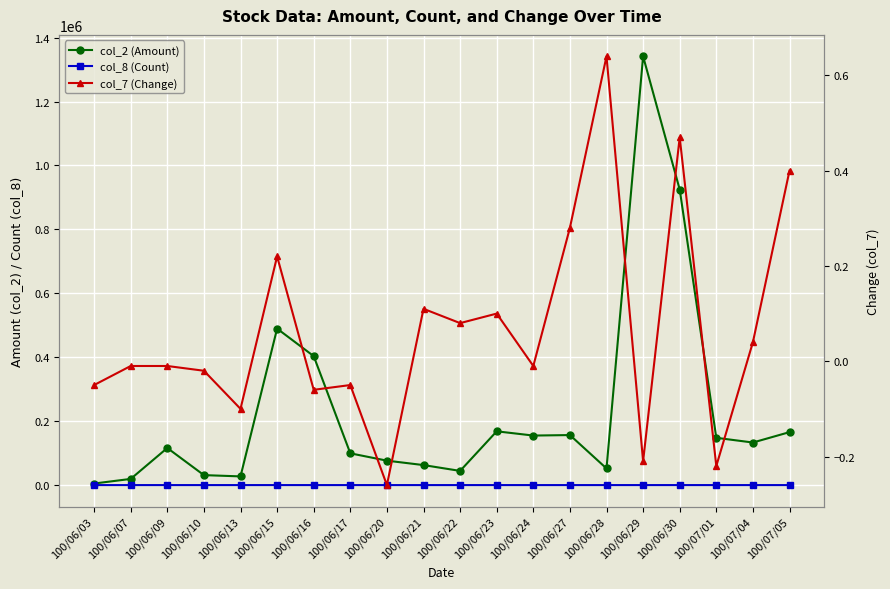

The value of col_7 (Change) at 100/06/30 is 0.2. True or false?

False